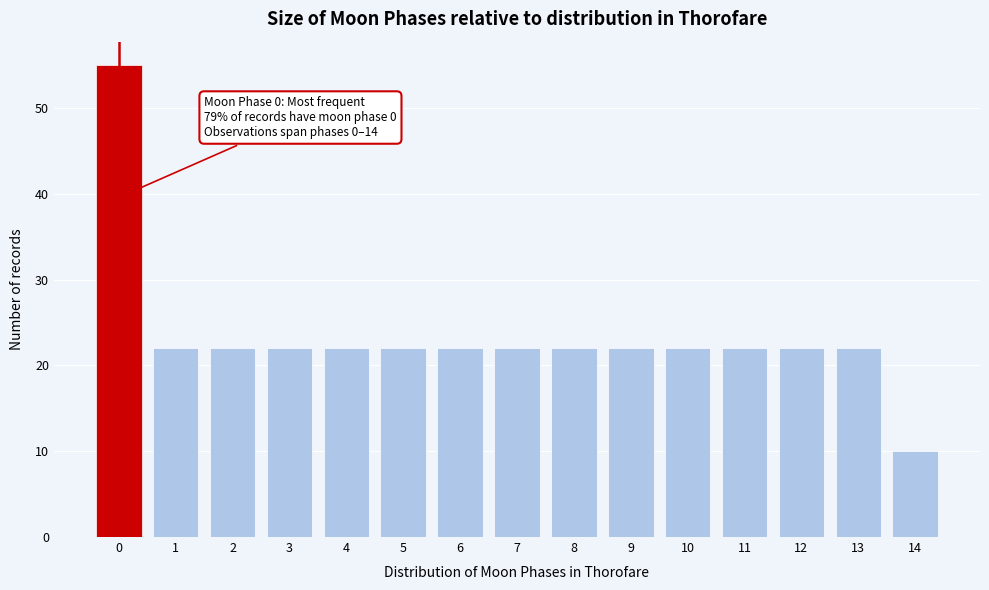

Over which range of the x-axis is the bar tallest?

-0.5 to 0.5